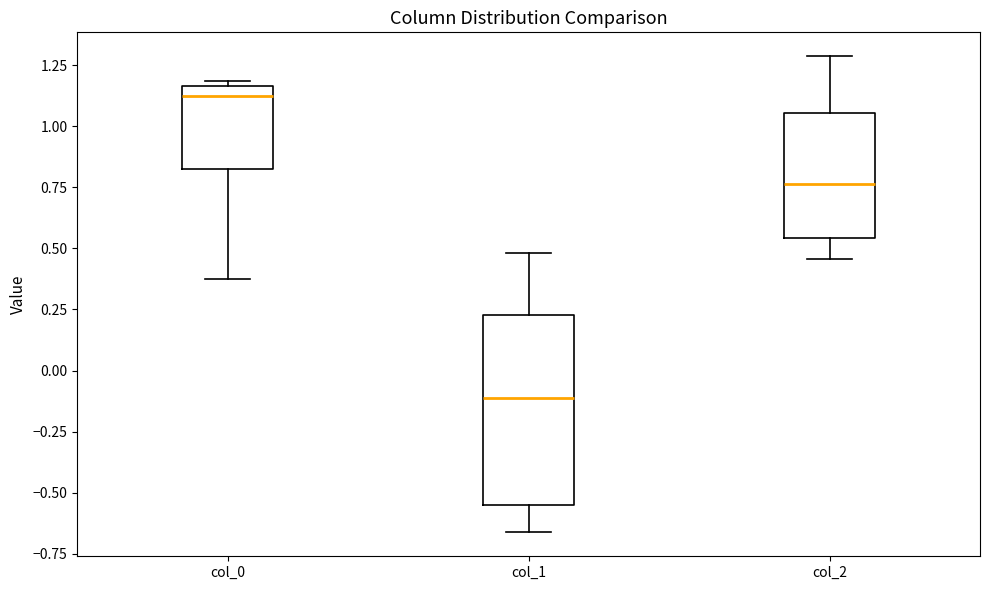

Which box is the tallest, from its lower edge to its upper edge?

col_1